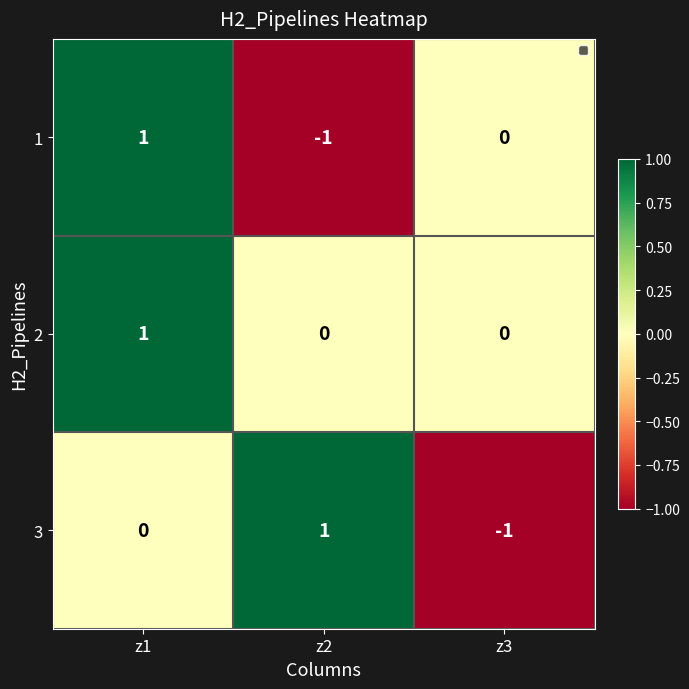

Reading left to right, what are all the values shown in this chart?

1: 1	-1	0
2: 1	0	0
3: 0	1	-1